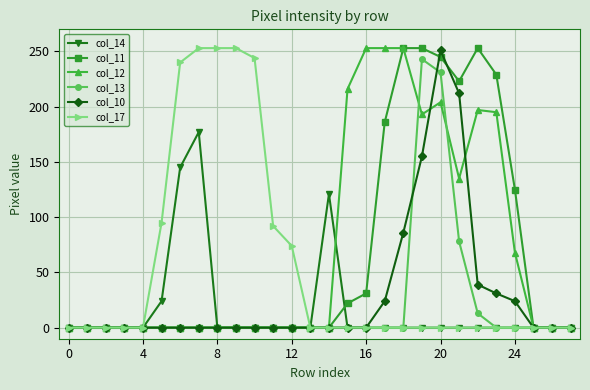

At how many categories does at least one series exceed 4?

19